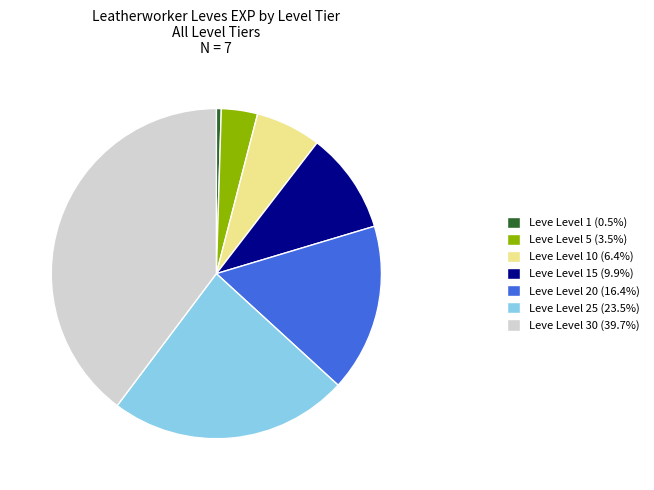

Is the sum of Leve Level 1 (0.5%) and Leve Level 20 (16.4%) greater than half?

No